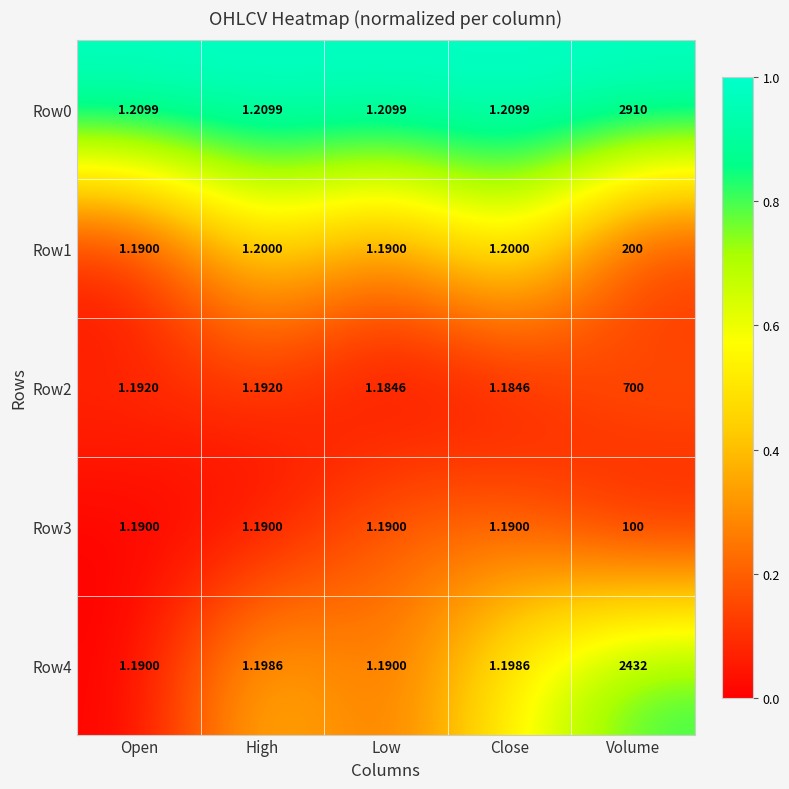

How many distinct data groups are displayed?

5